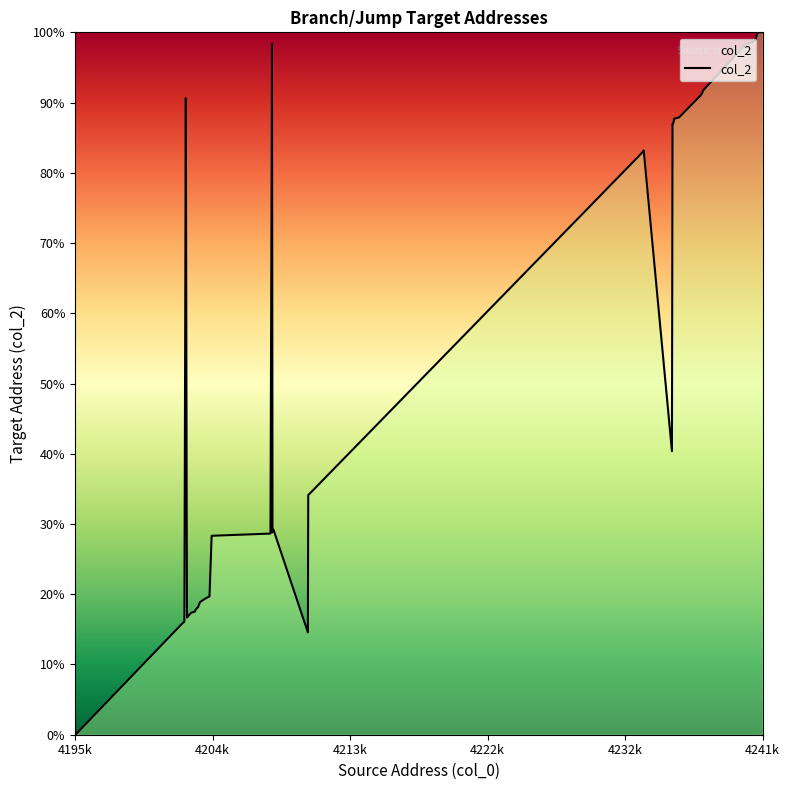

What is the maximum value shown in the chart?

100.0